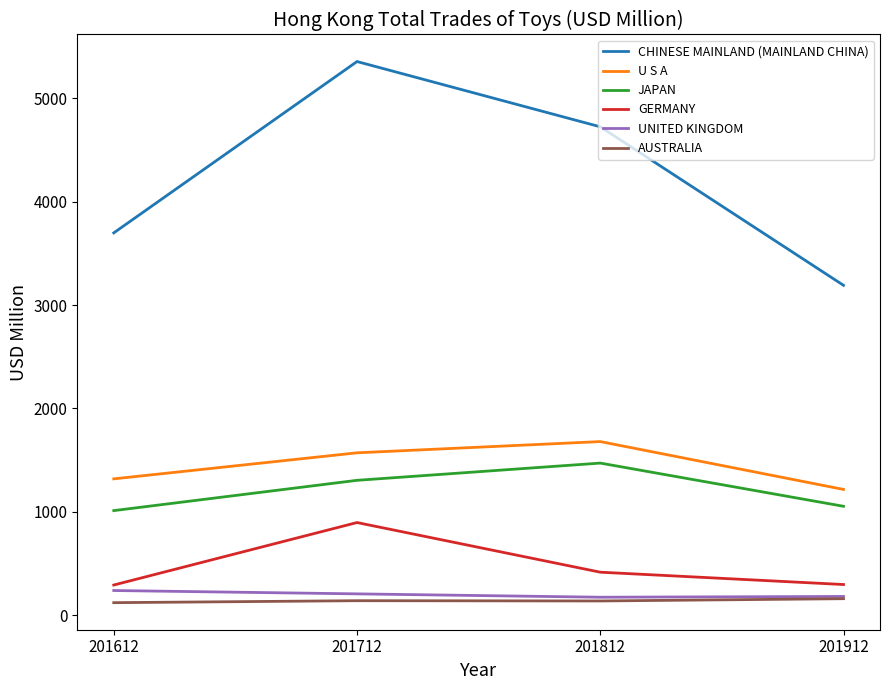

At which category does GERMANY reach its first local peak?

201712